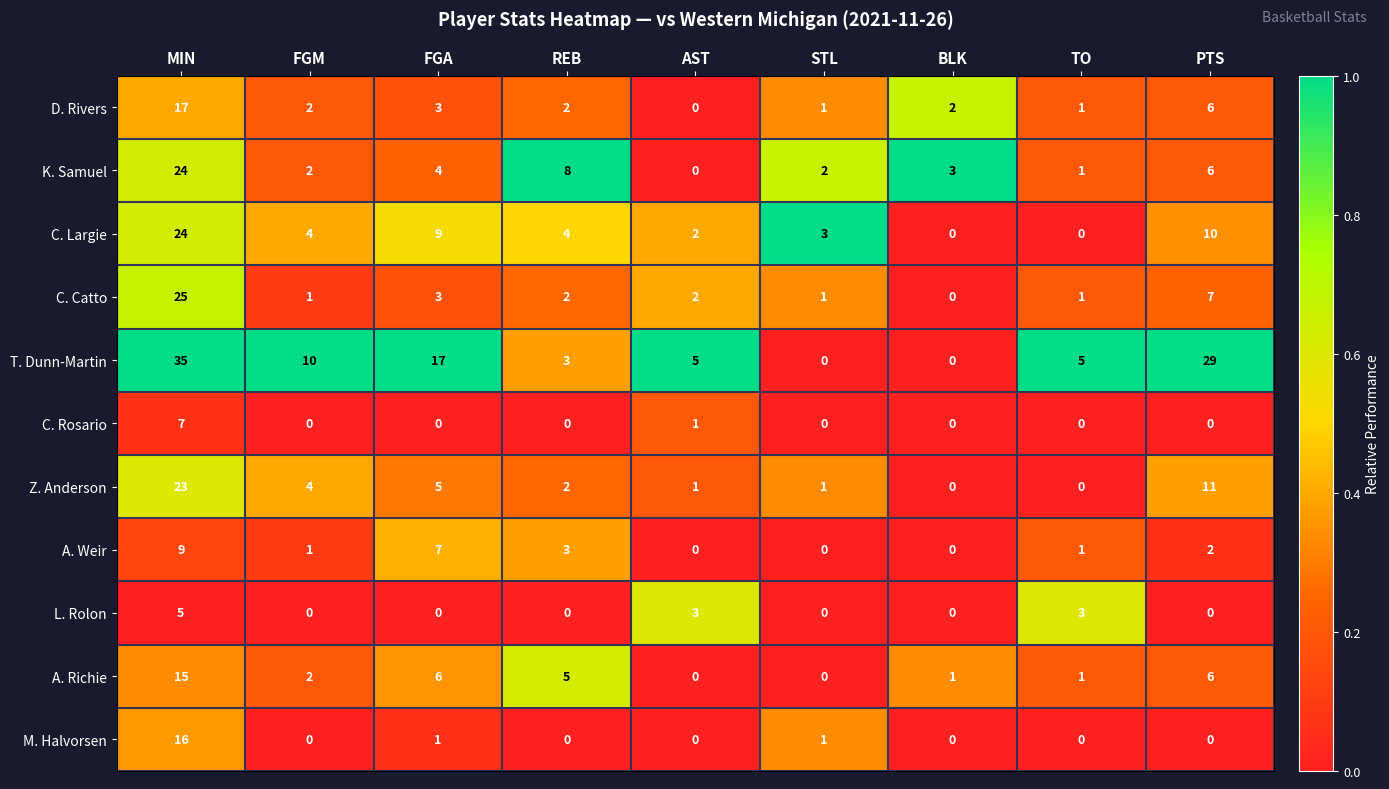

Where is D. Rivers nearest to the value 8?

PTS